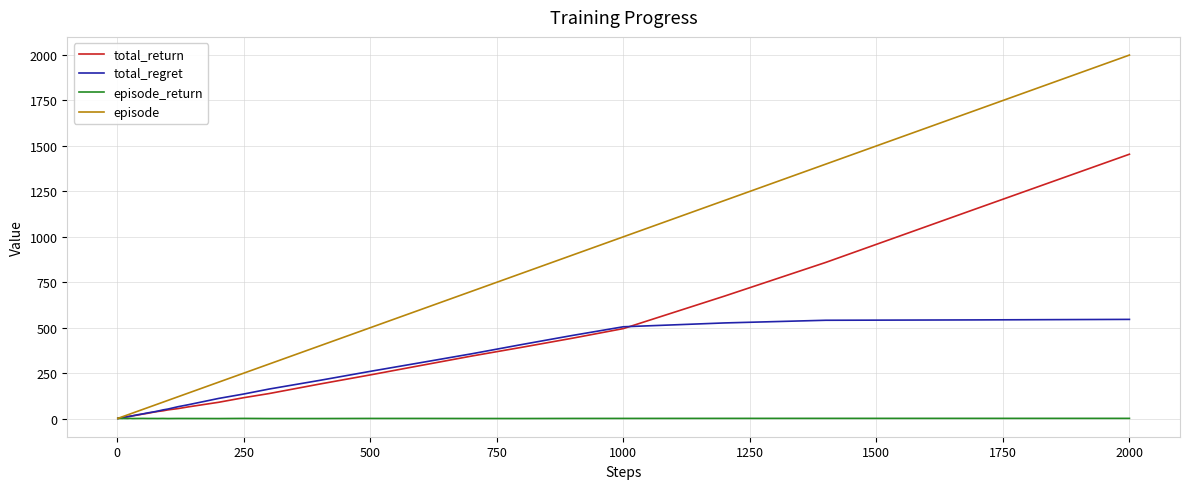

Does the chart display data point markers on the line(s)?

No